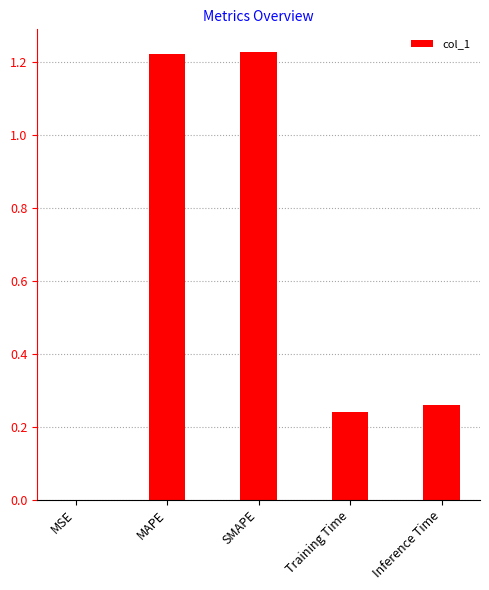

Which has a higher value, SMAPE or Inference Time?

SMAPE